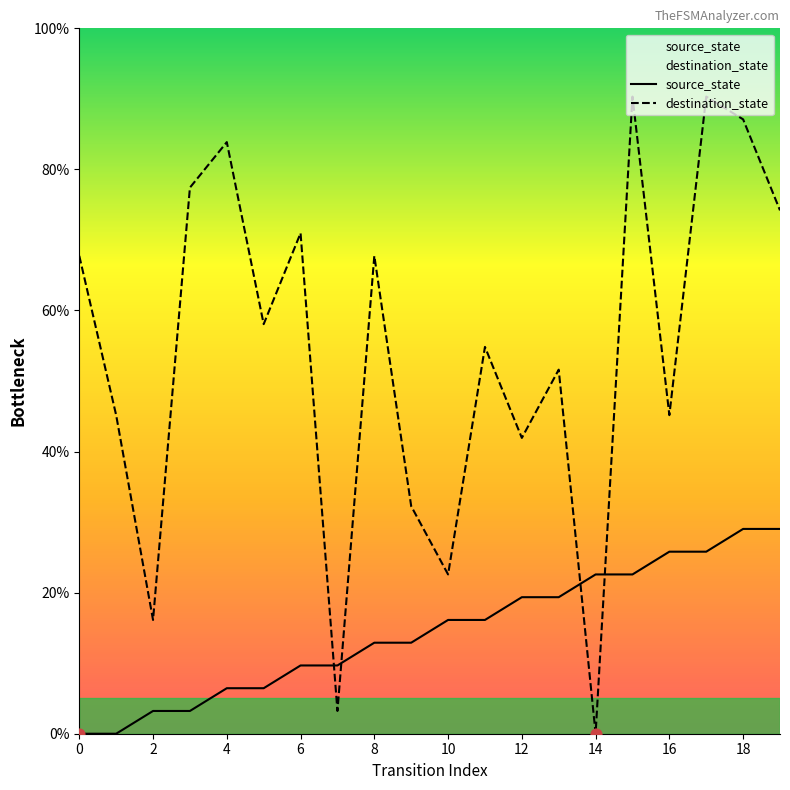

At which category is the sum across all series the highest?

17